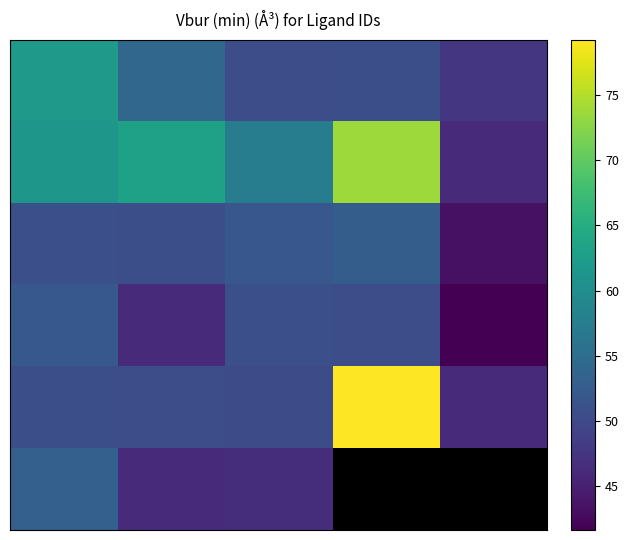

What is the spread (max minus min) of values at 2?

10.9